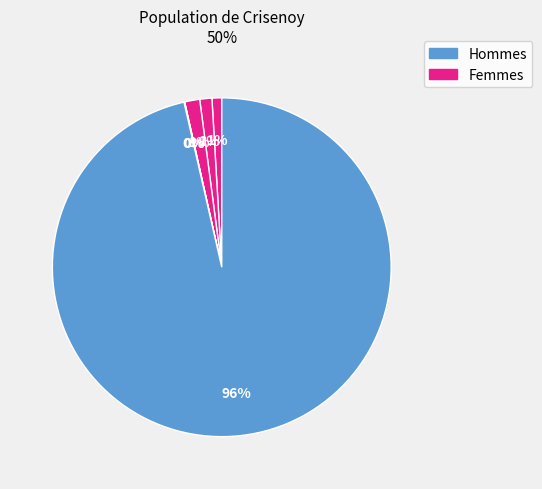

How many slices are in this pie chart?

6